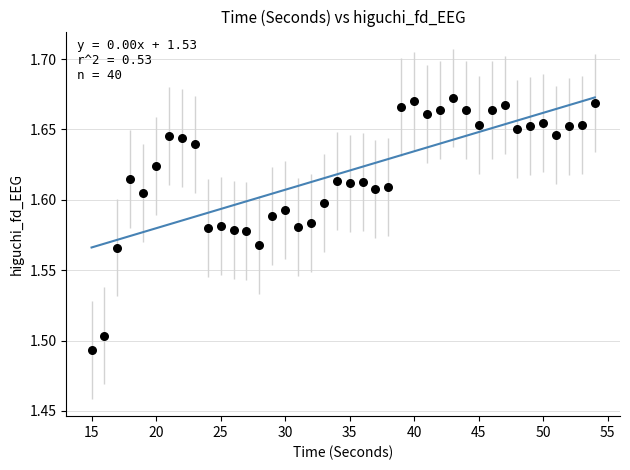

What is the range of X values (max minus min)?

39.0